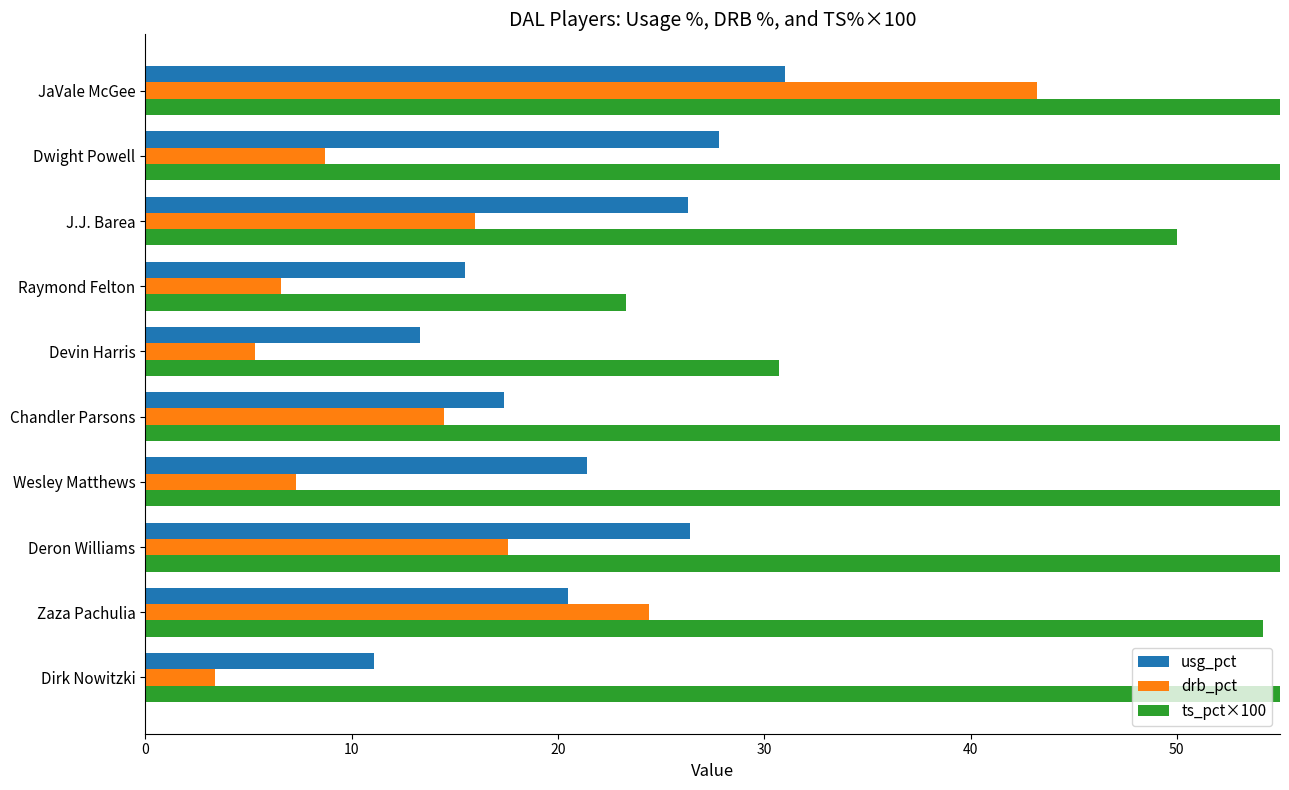

What are all the series names shown in the legend?

usg_pct, drb_pct, ts_pct×100